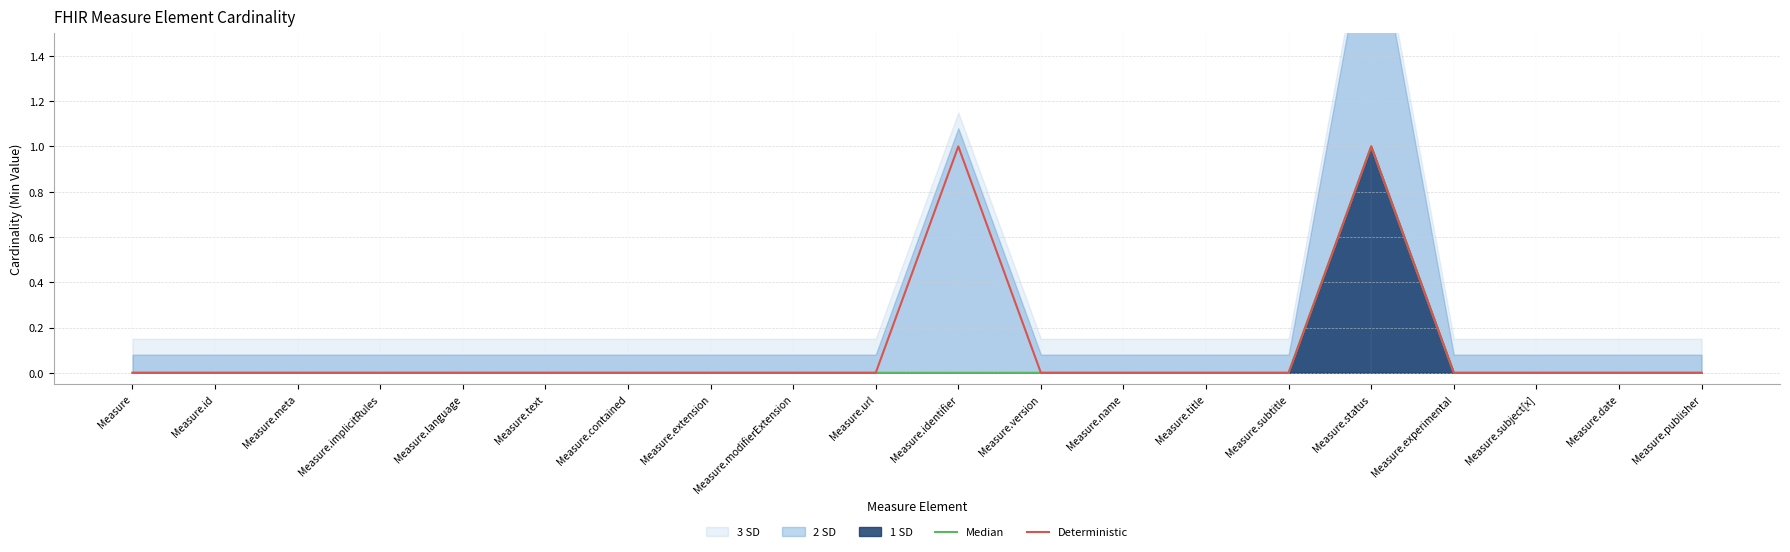

True or false: Deterministic and Median cross at least once.

False